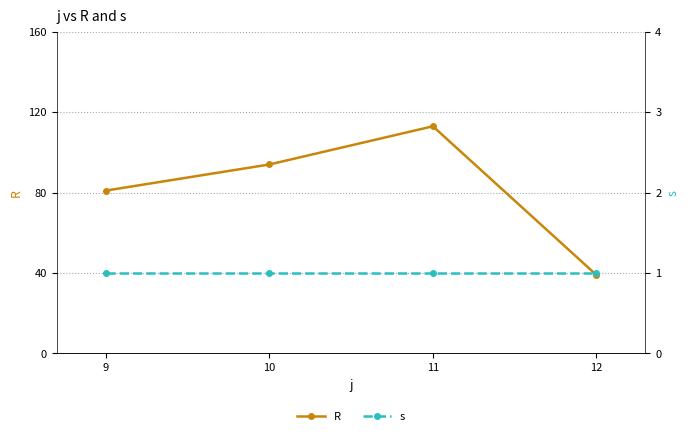

Is it true that s equals 1 at 9?

True